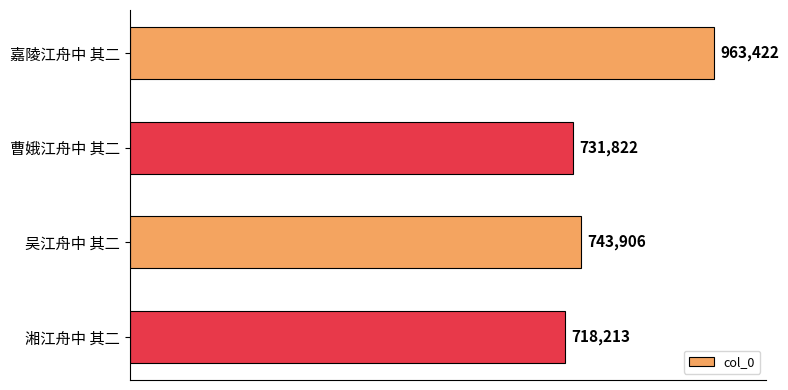

Does the chart contain stacked bars?

No